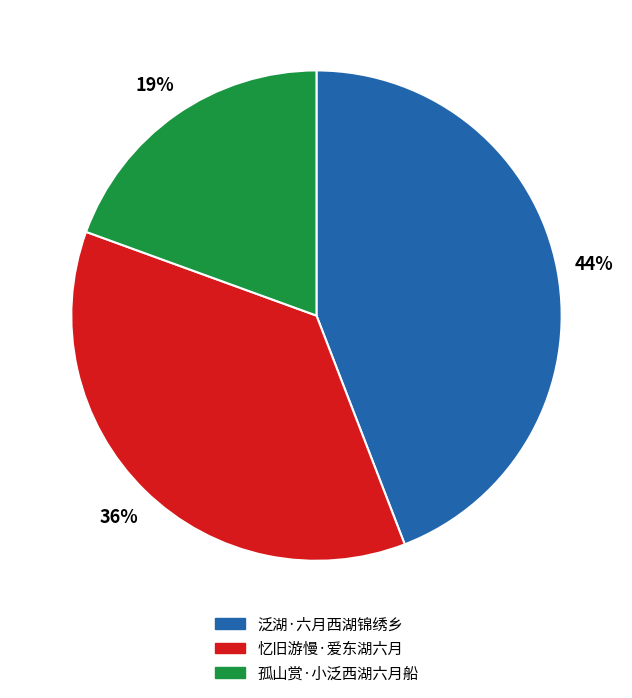

Between 泛湖·六月西湖锦绣乡 and 忆旧游慢·爱东湖六月, which is larger?

泛湖·六月西湖锦绣乡